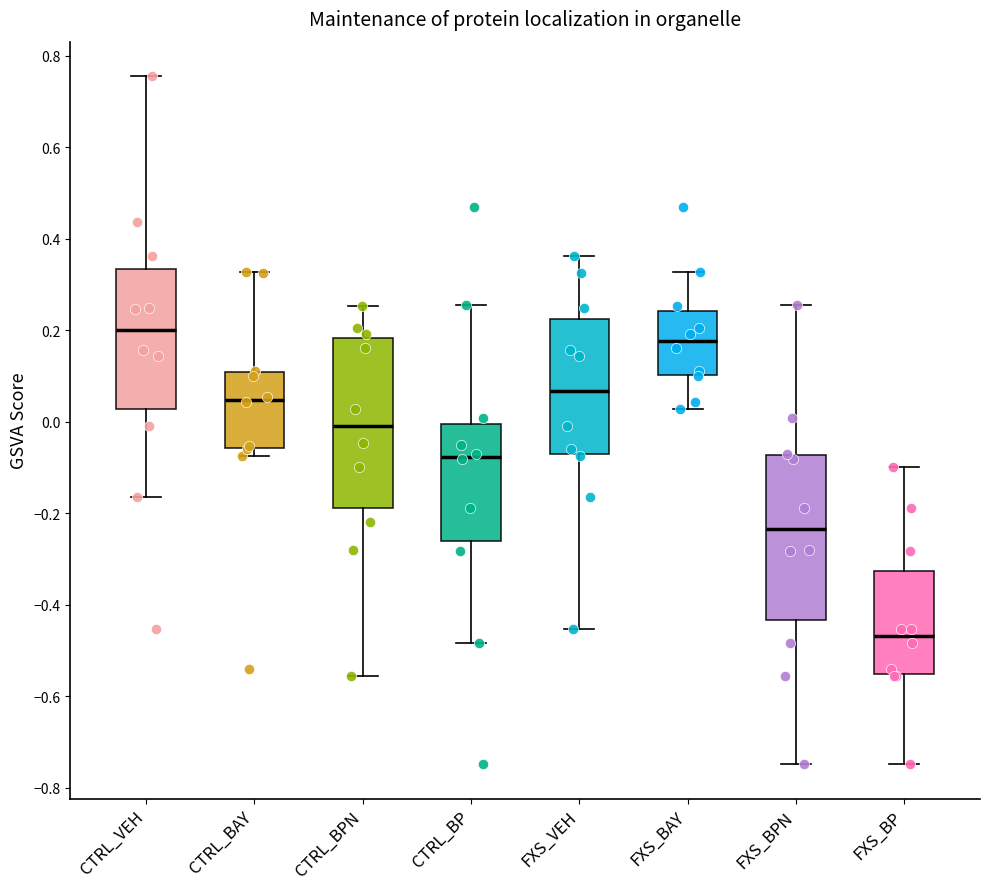

Reading left to right, transcribe this box plot: for each box, give where its median line is, the range the box spans, and where its two whiskers end, as read against the y-axis. The values are not printed on the chart, so give them approximately, as read against the axis.

CTRL_VEH: median 0.20, box 0.02 to 0.34, whiskers -0.16 to 0.76
CTRL_BAY: median 0.04, box -0.06 to 0.10, whiskers -0.08 to 0.32
CTRL_BPN: median 0.00, box -0.18 to 0.18, whiskers -0.56 to 0.26
CTRL_BP: median -0.08, box -0.26 to 0.00, whiskers -0.48 to 0.26
FXS_VEH: median 0.06, box -0.08 to 0.22, whiskers -0.46 to 0.36
FXS_BAY: median 0.18, box 0.10 to 0.24, whiskers 0.02 to 0.32
FXS_BPN: median -0.24, box -0.44 to -0.08, whiskers -0.74 to 0.26
FXS_BP: median -0.46, box -0.56 to -0.32, whiskers -0.74 to -0.10